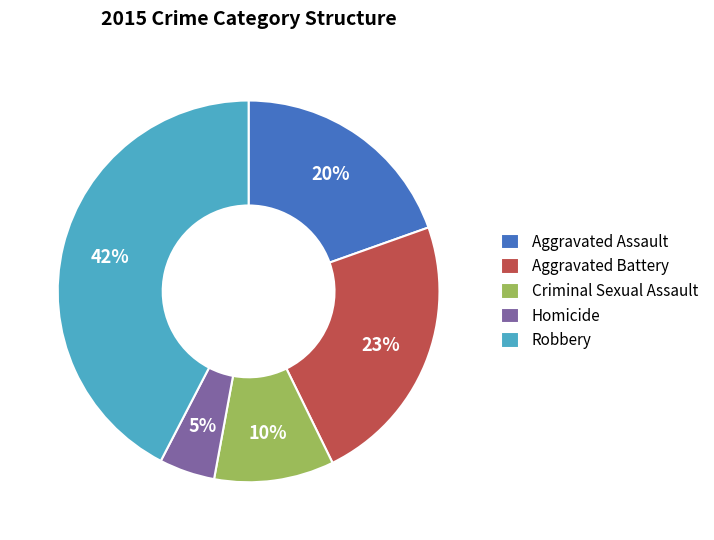

The Robbery slice represents 42% of the pie. True or false?

True